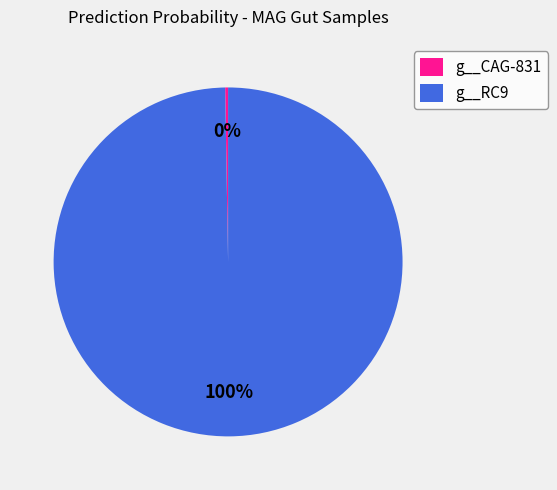

Which slice is the largest?

g__RC9